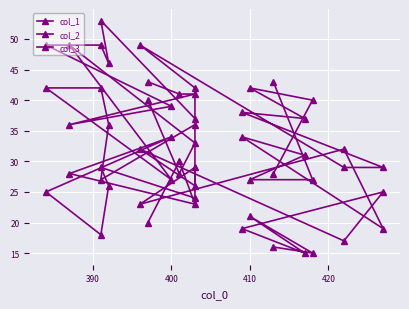

How many lines are shown in the chart?

3